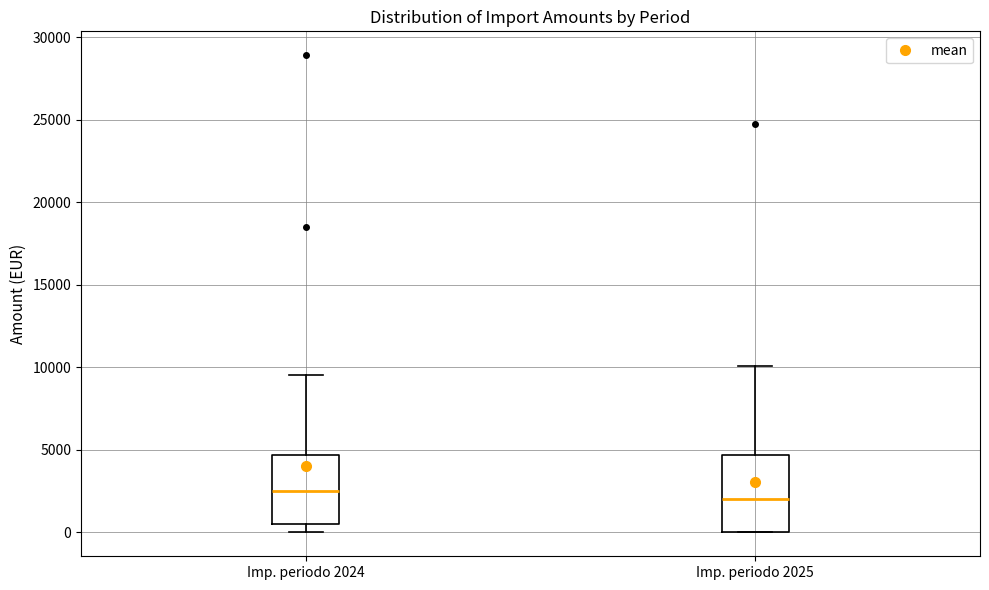

Reading left to right, transcribe this box plot: for each box, give where its median line is, the range the box spans, and where its two whiskers end, as read against the y-axis. The values are not printed on the chart, so give them approximately, as read against the axis.

Imp. periodo 2024: median 2500, box 500 to 4500, whiskers 0 to 9500
Imp. periodo 2025: median 2000, box 0 to 4500, whiskers 0 to 10000